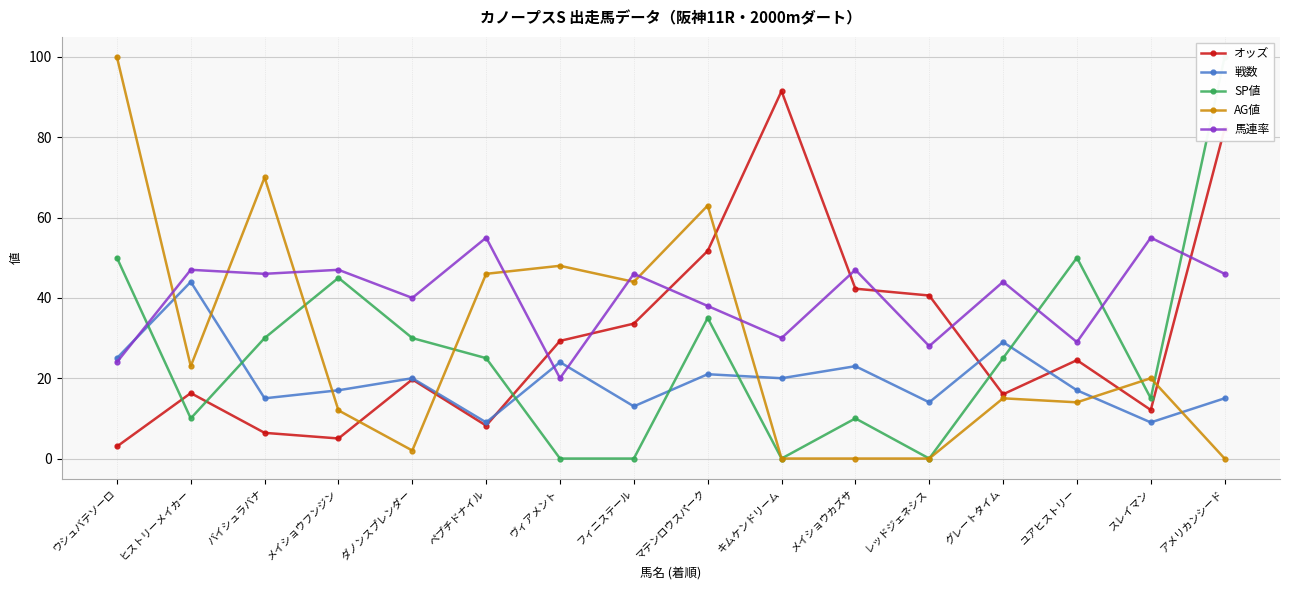

What are all the series names shown in the legend?

オッズ, 戦数, SP値, AG値, 馬連率